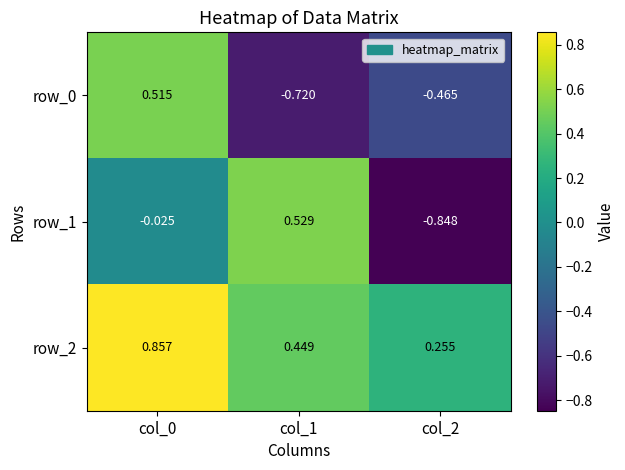

How many values in the row_0 series exceed 0?

1